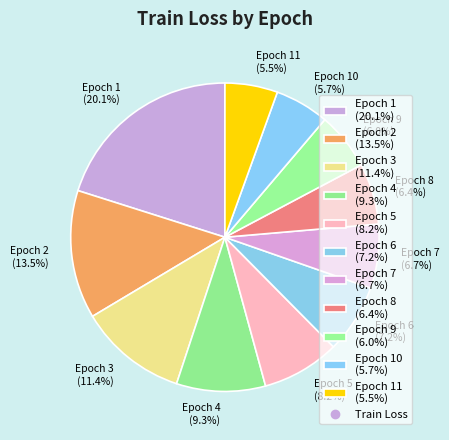

Combined, do Epoch 2 (13.5%) and Epoch 10 (5.7%) account for over 50%?

No